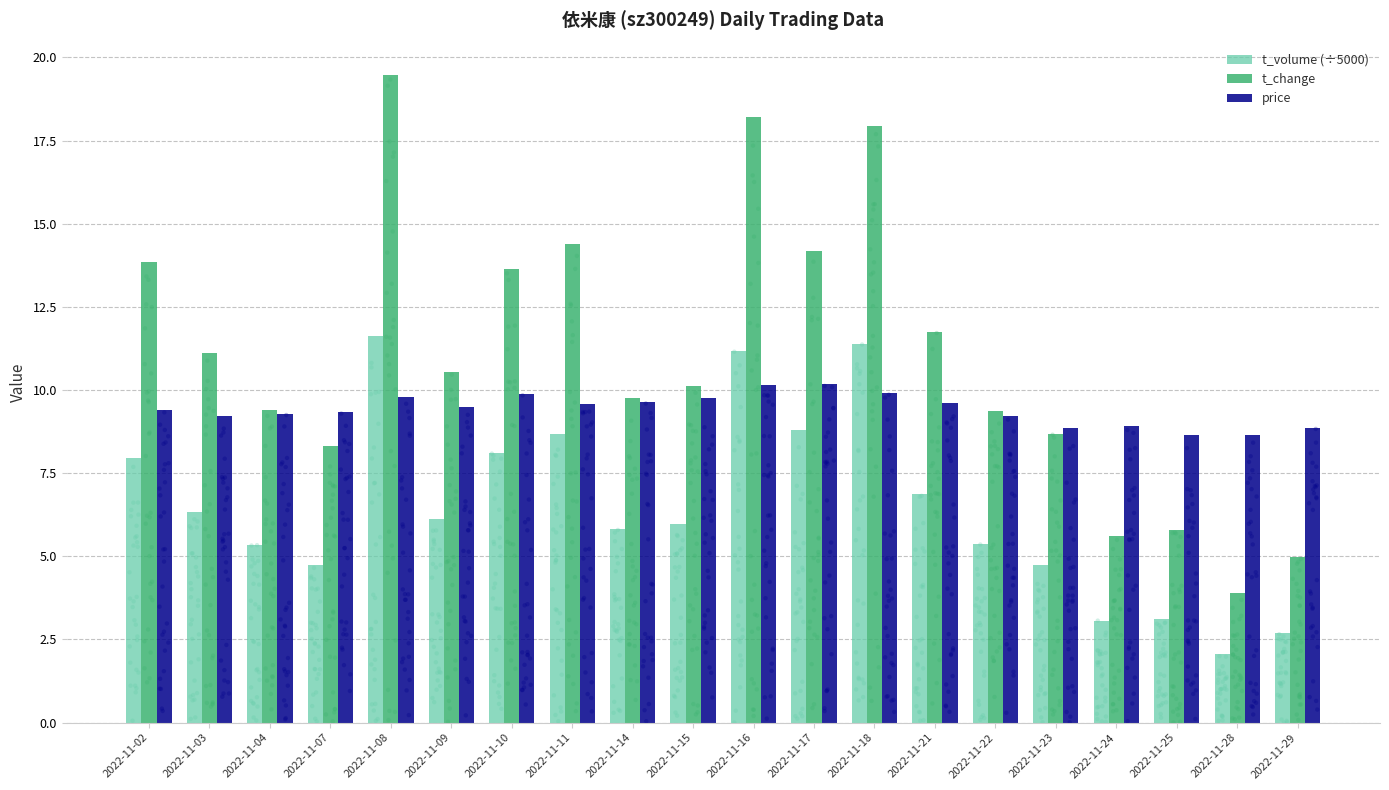

At how many categories does at least one series exceed 3?

20